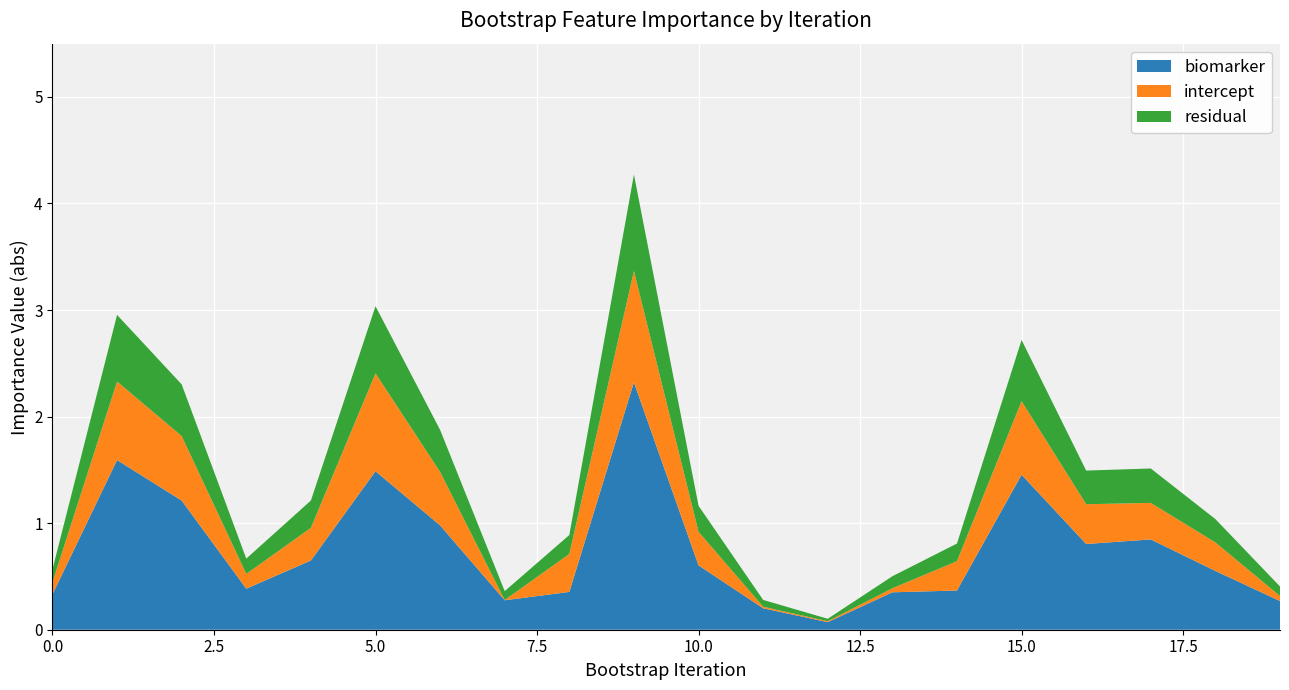

What is the maximum value for biomarker?

2.3